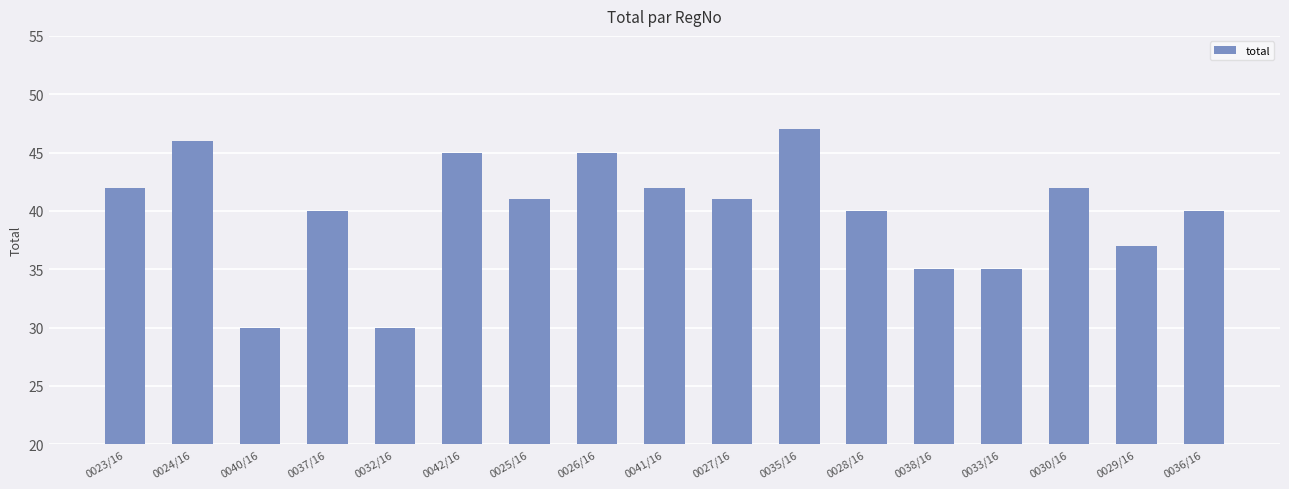

Reading right to left, extract all data points from this chart.

40	37	42	35	35	40	47	41	42	45	41	45	30	40	30	46	42